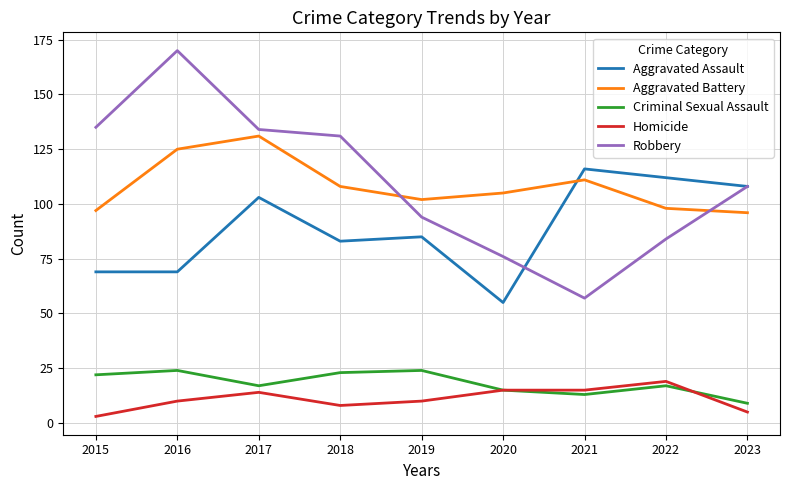

What is the total value across all series at 2017?

399